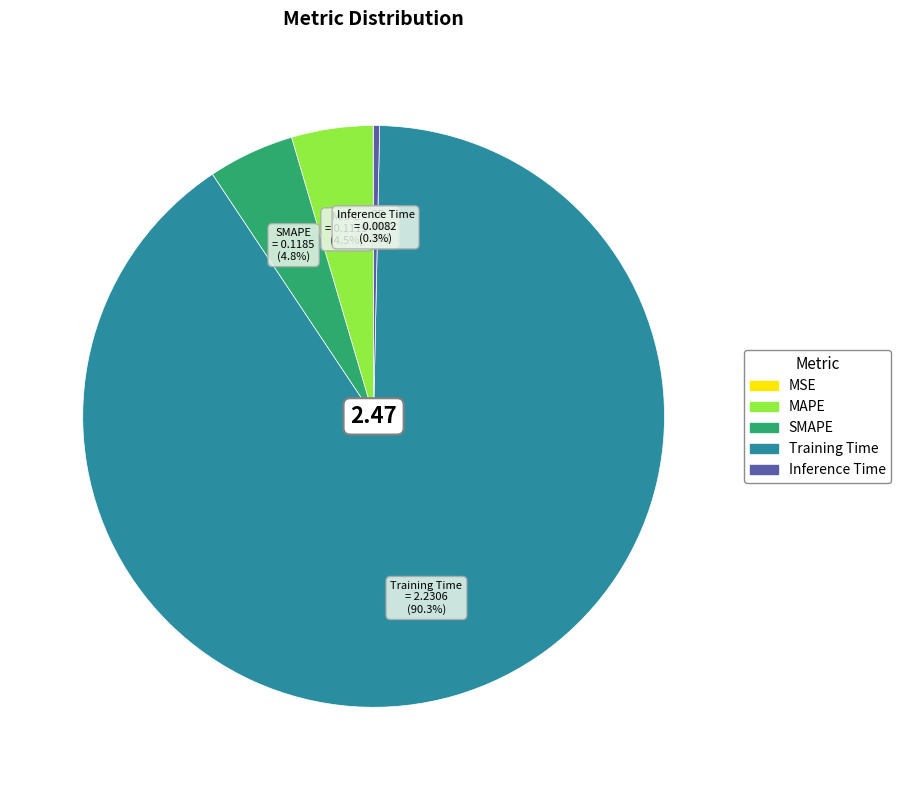

To the nearest percent, what is the difference between the largest and smallest slice percentages?

90%